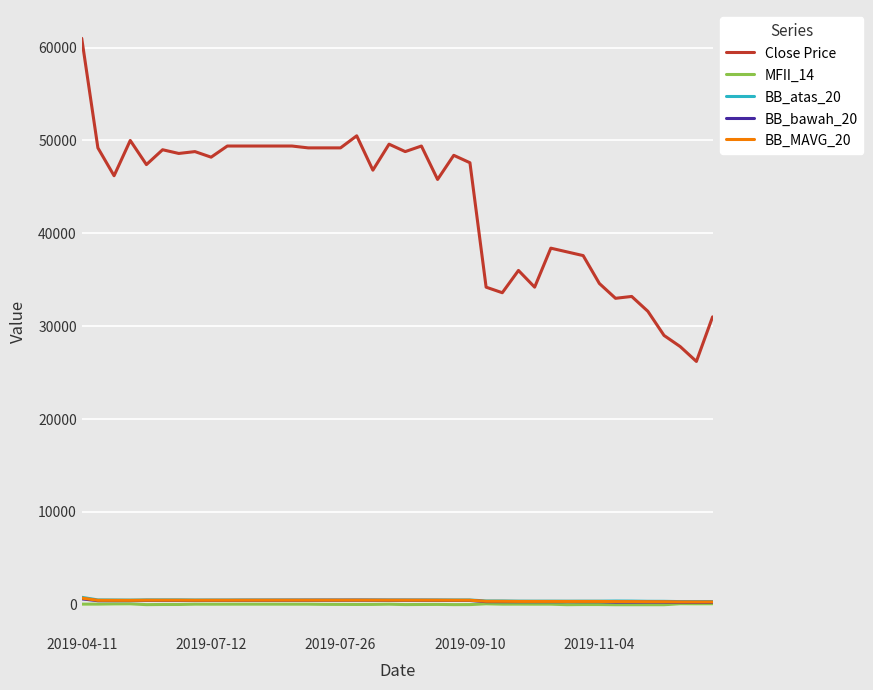

Which series has the largest total across all categories?

Close Price